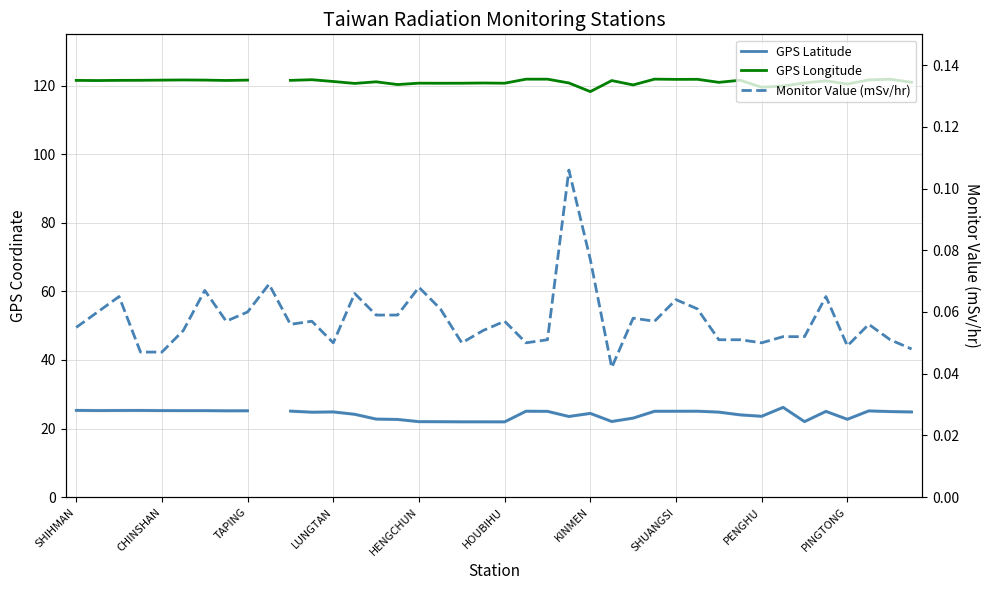

What is the difference between the maximum and minimum values in the Monitor Value (mSv/hr) series?

0.1